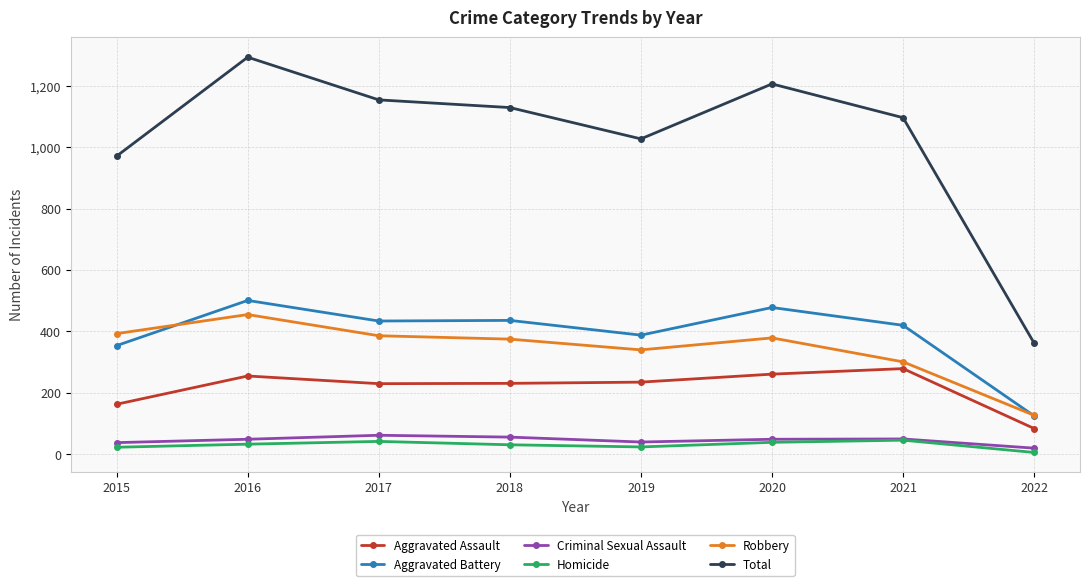

How many lines are shown in the chart?

6